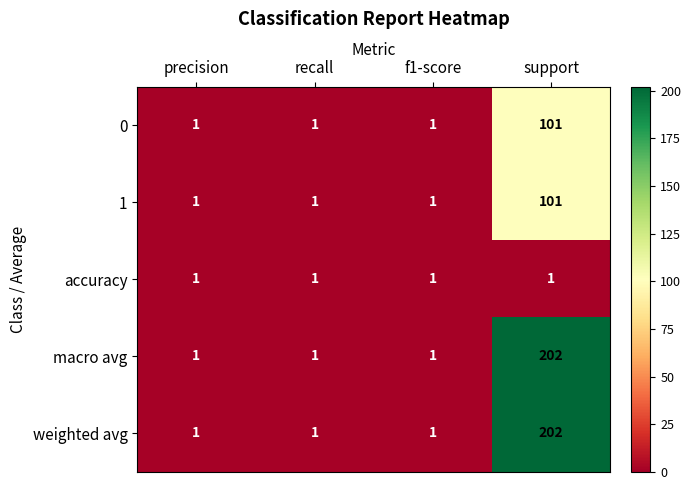

True or false: macro avg has a value of 2 at recall.

False